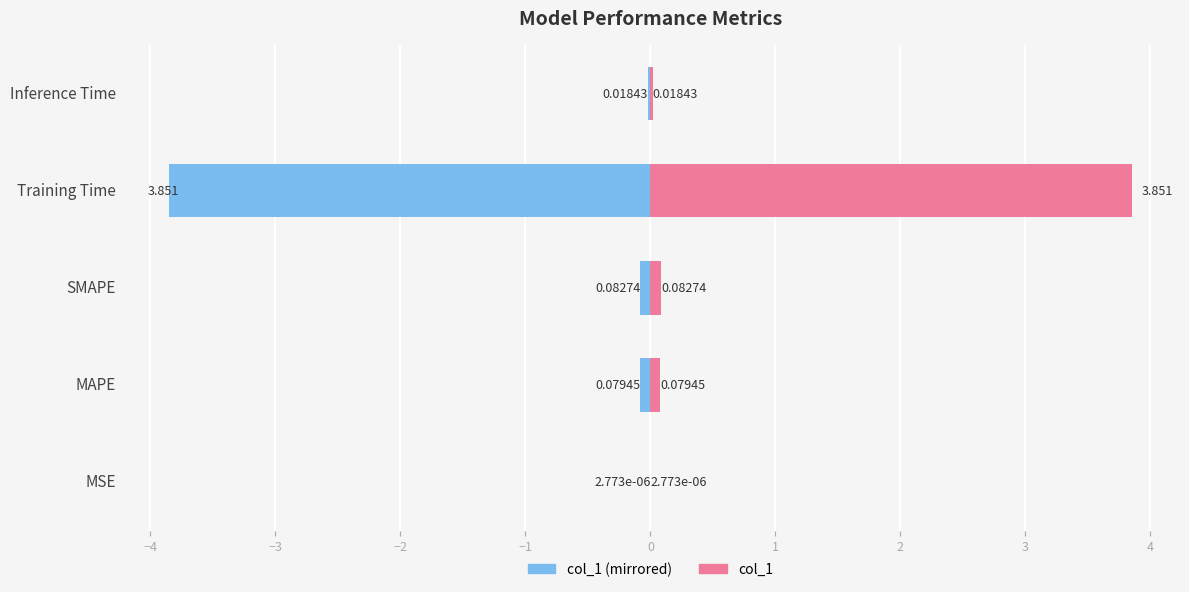

At −1, list the series in order from smallest to largest.

col_1 (left), col_1 (right)